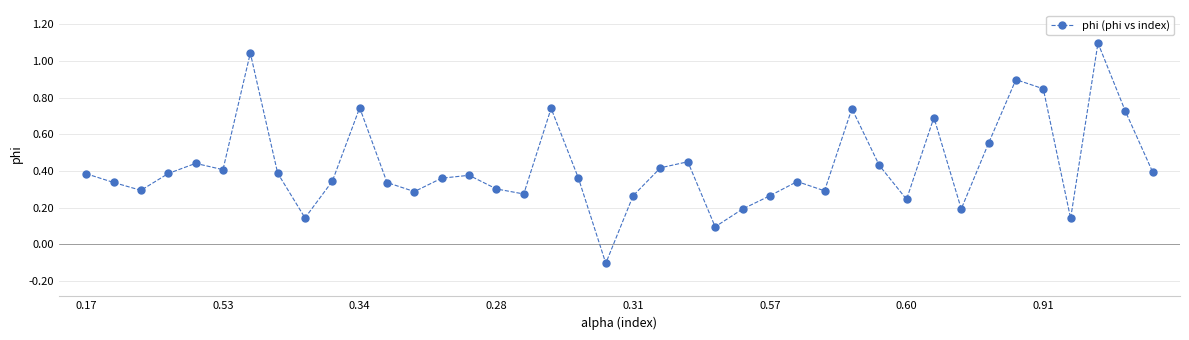

What is the difference between the second highest and minimum values?

1.1